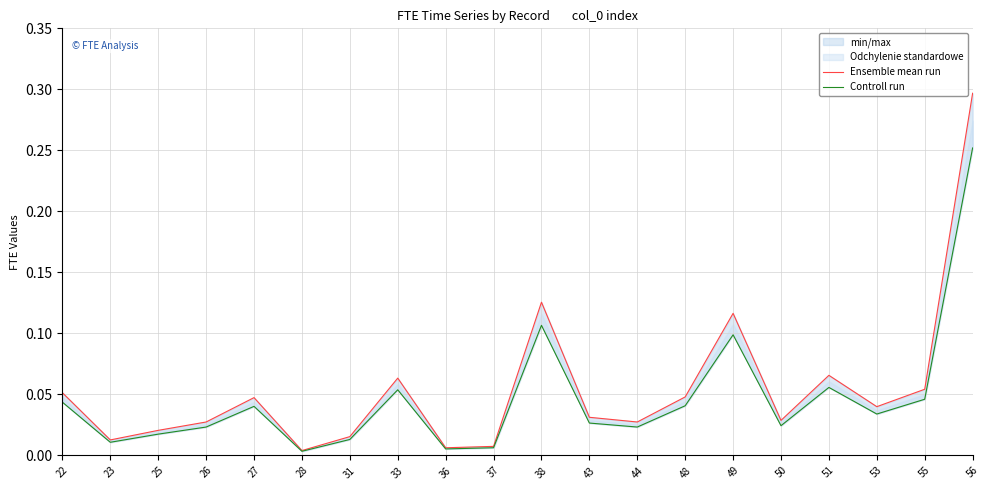

In Ensemble mean run, how many points are lower than both neighbors (excluding endpoints)?

6